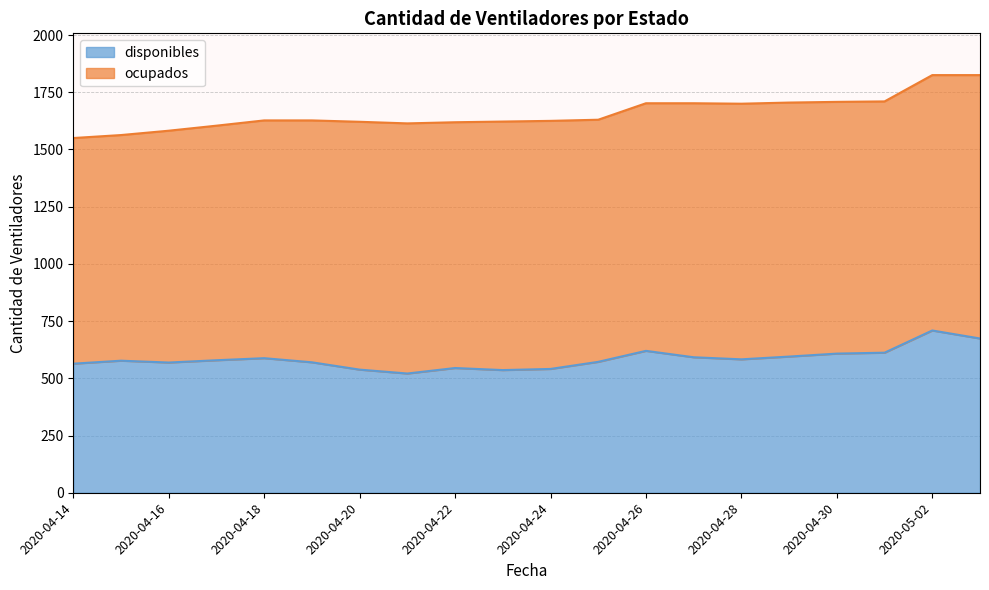

Which label corresponds to the largest value in the chart?

2020-05-02